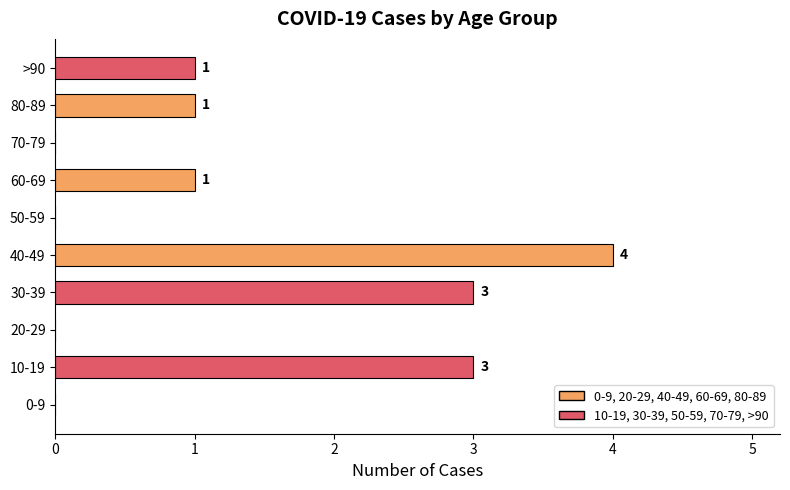

Reading bottom to top, transcribe all the data shown in this chart.

0-9=0	10-19=3	20-29=0	30-39=3	40-49=4	50-59=0	60-69=1	70-79=0	80-89=1	>90=1